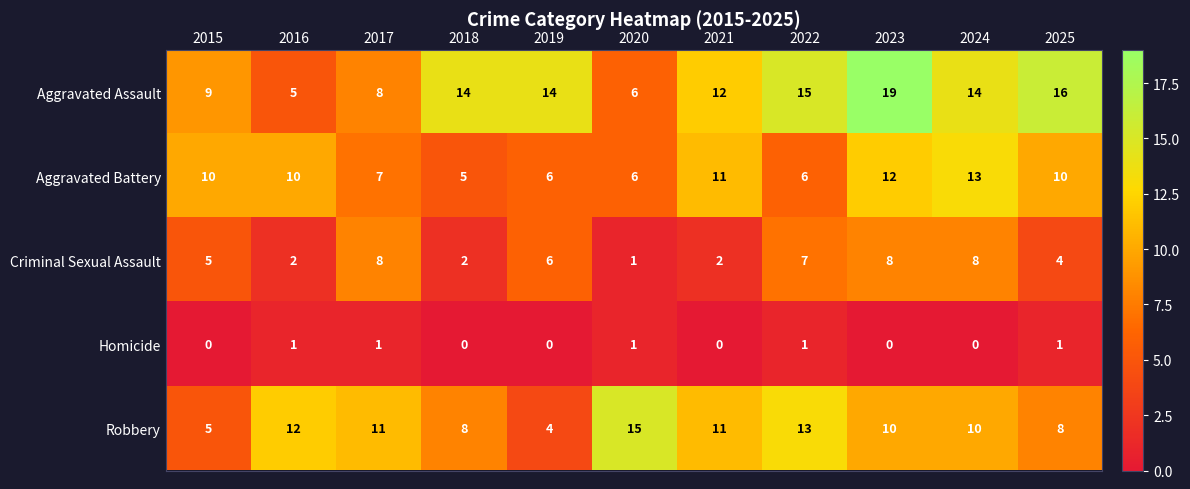

Which series has the widest spread of values?

Aggravated Assault